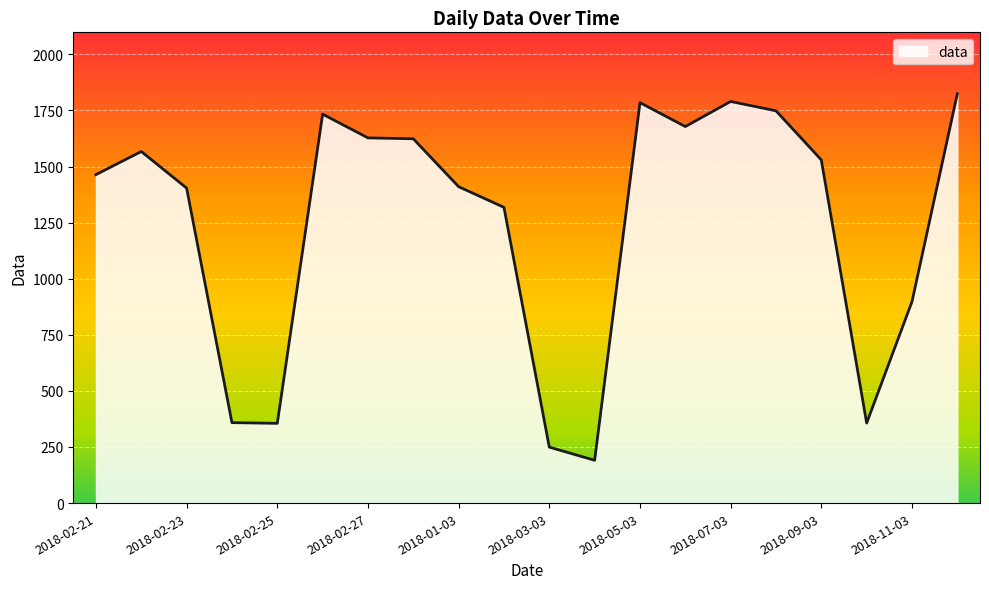

Does the chart have visible grid lines?

Yes